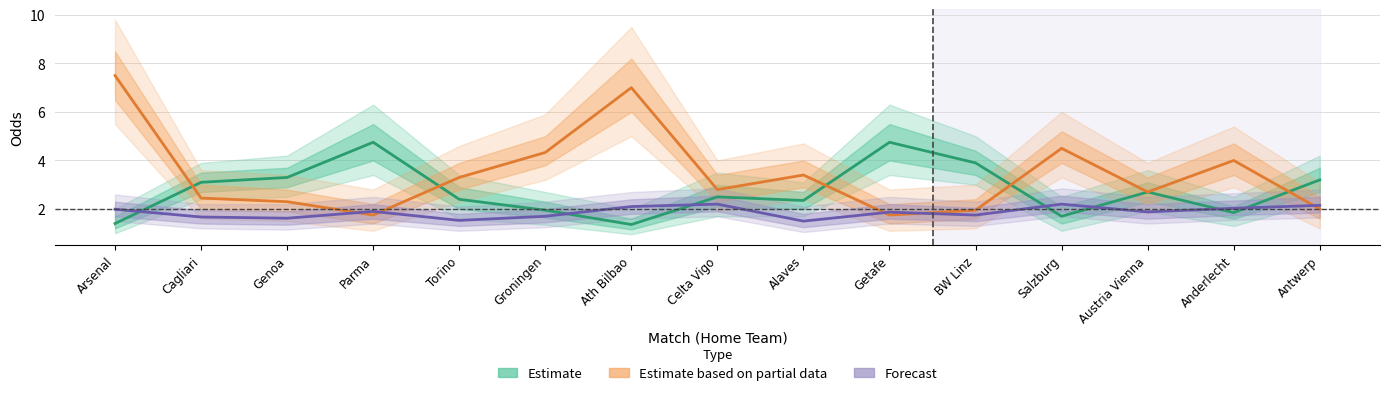

What is the difference between the maximum and minimum values in the Forecast series?

0.7